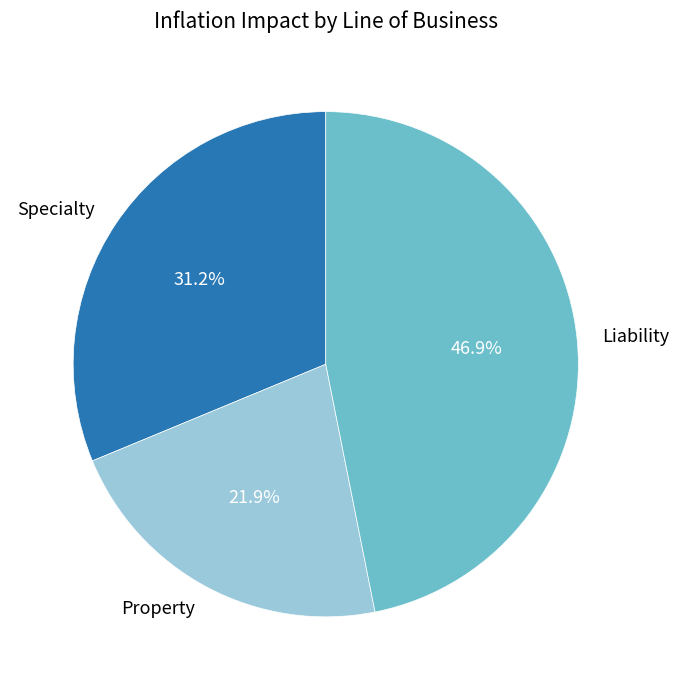

What is the smallest slice in the pie chart?

Property